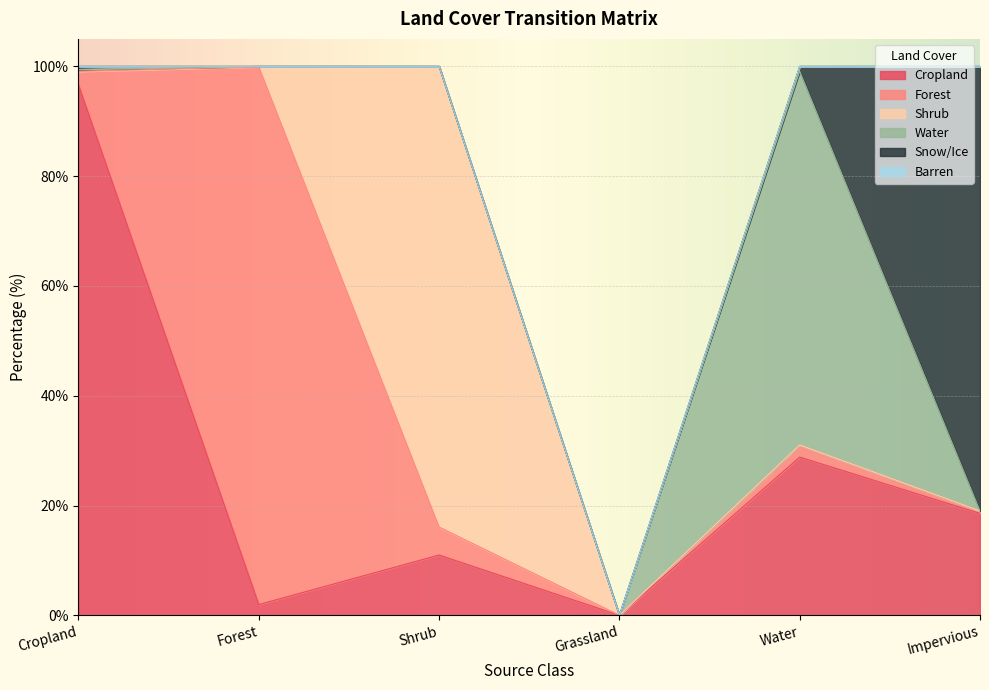

True or false: Barren has a value of 0.0 at Shrub.

True